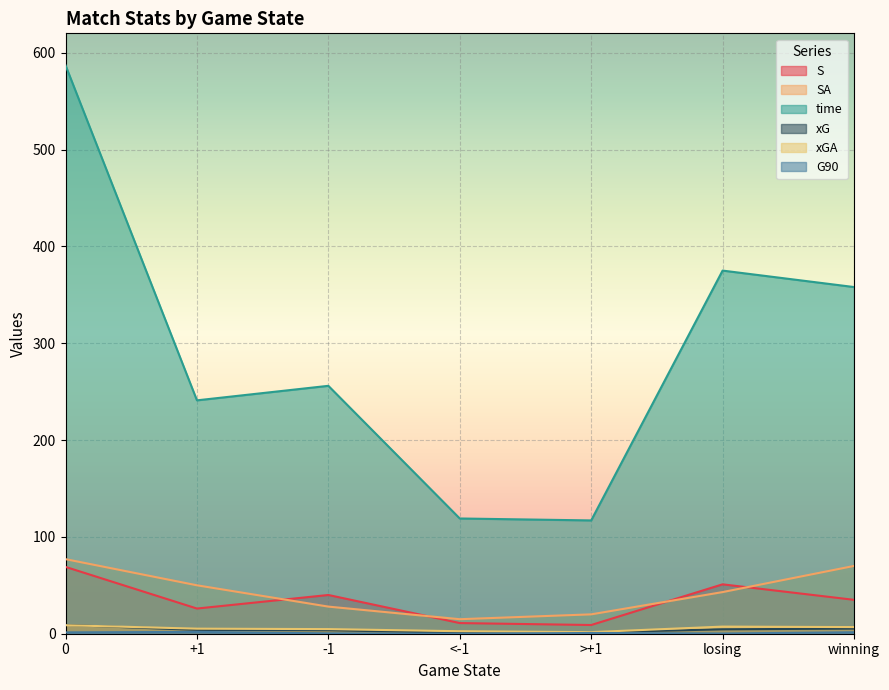

What is the difference between the second highest and minimum values in the time series?

258.0